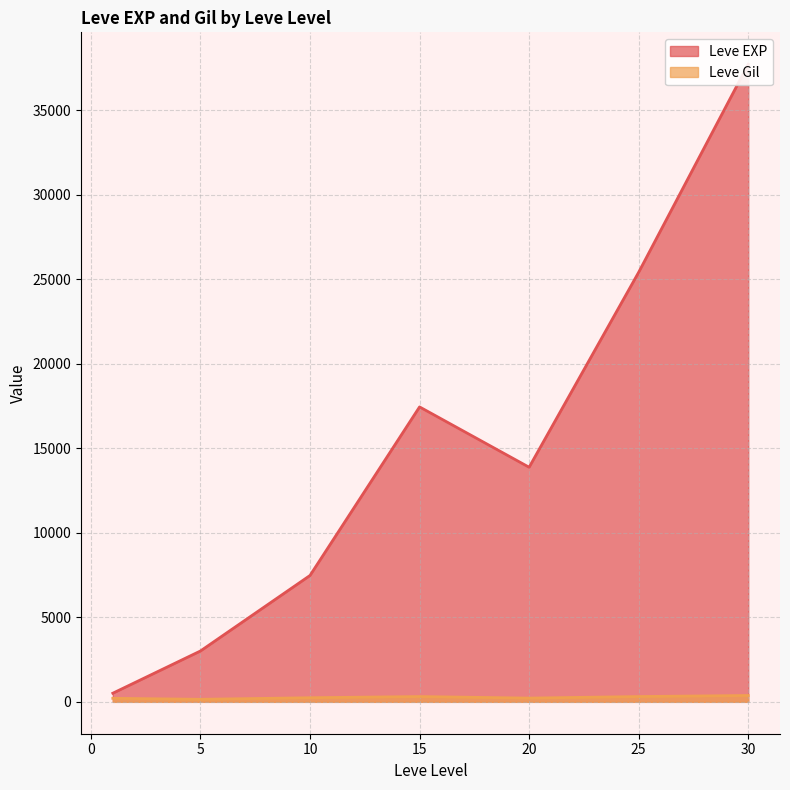

The value of Leve Gil at 1 is 419. True or false?

False